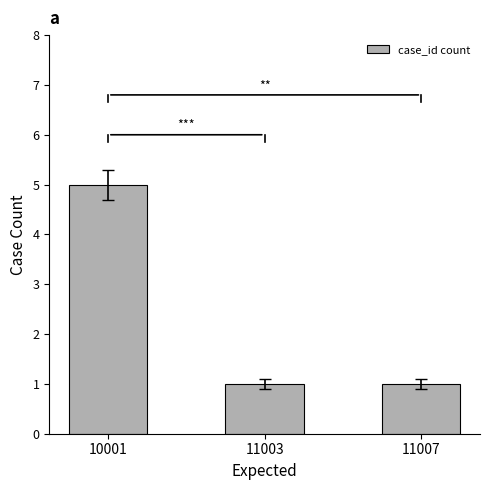

How many bars are there in total?

3